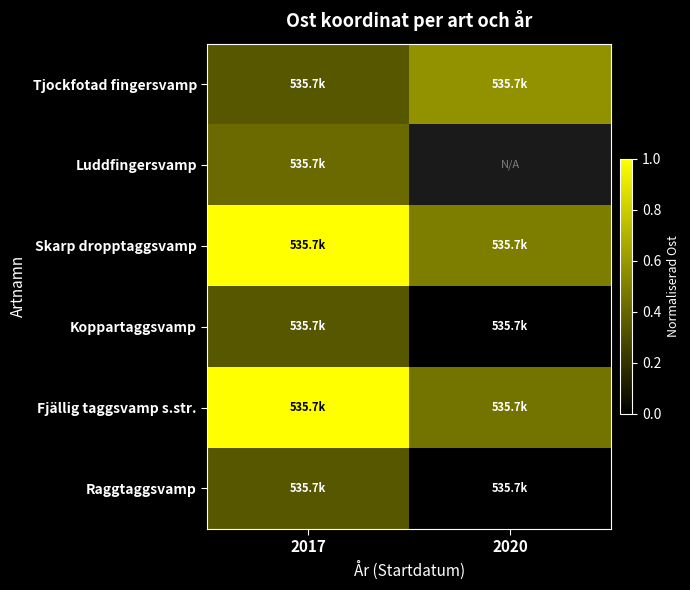

At which category is the sum across all series the highest?

2017